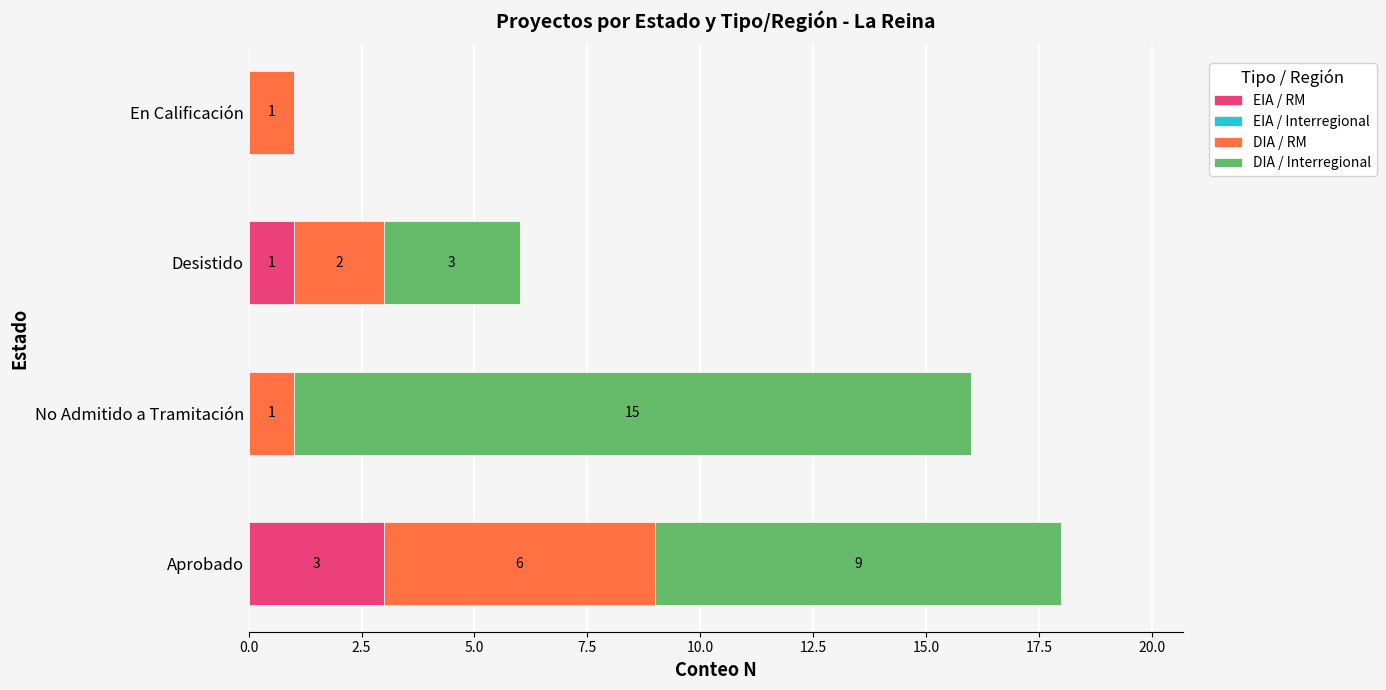

What is the maximum value for EIA / RM?

3